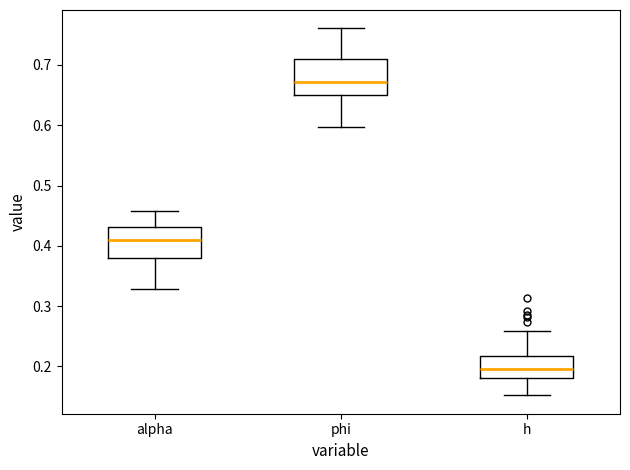

Where is the lower edge of the box for phi on the y-axis? The values are not printed on the chart, so give them approximately, as read against the axis.

0.65